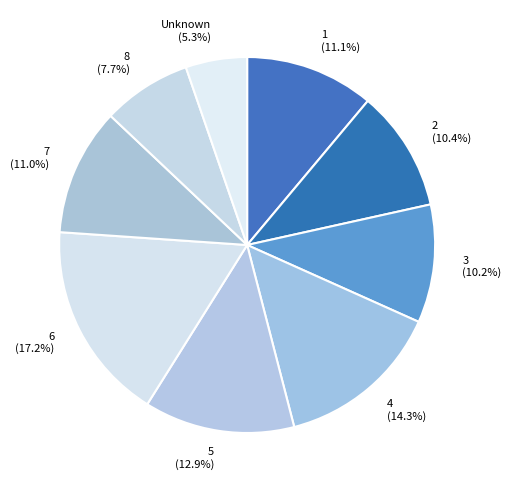

To the nearest percent, what is the average slice percentage?

11%